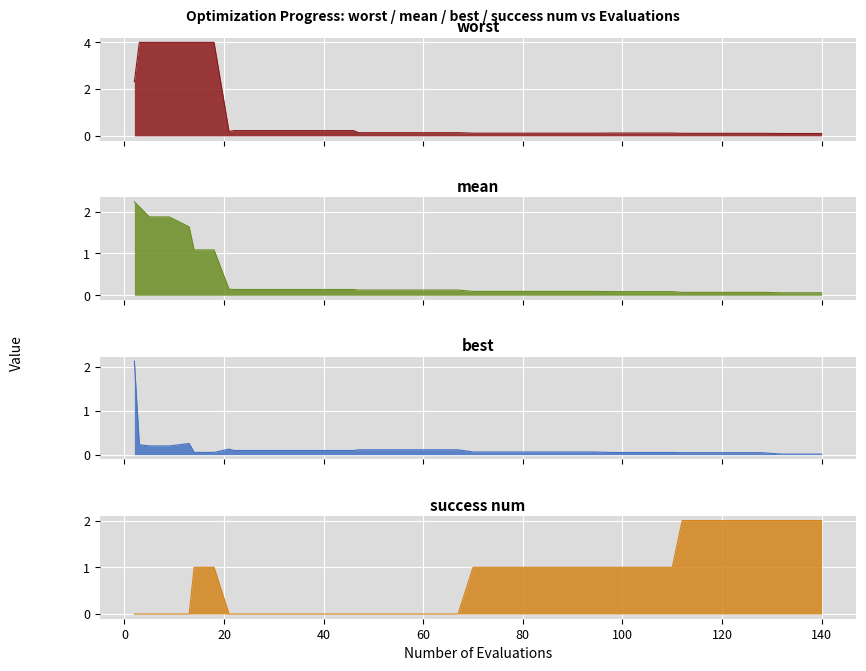

True or false: mean has more than 0 points higher than both neighbors.

False